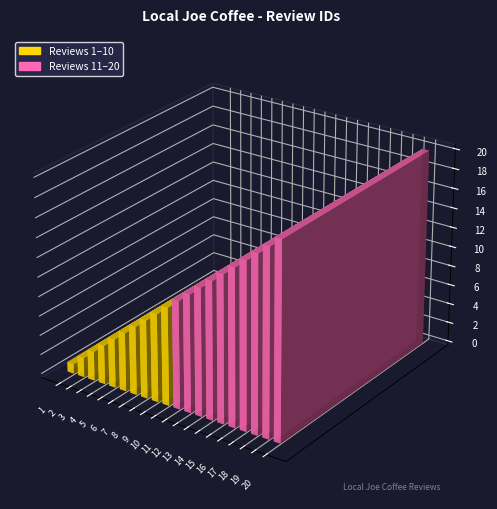

What value does the data have at 14, to the nearest 5?

15